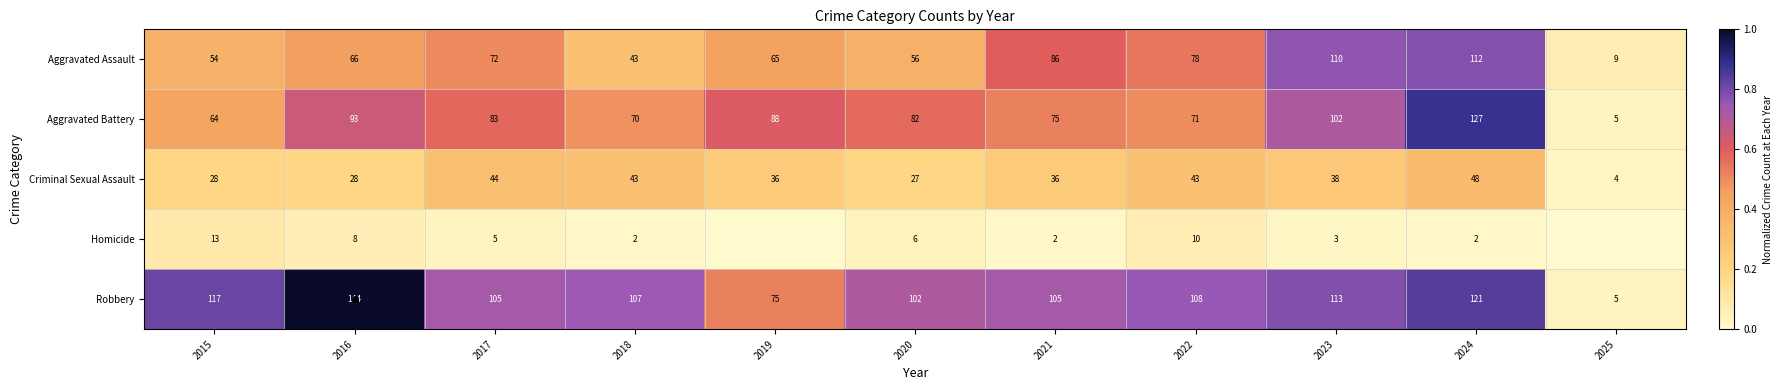

True or false: Aggravated Assault has a value of 0.2 at 2018.

False